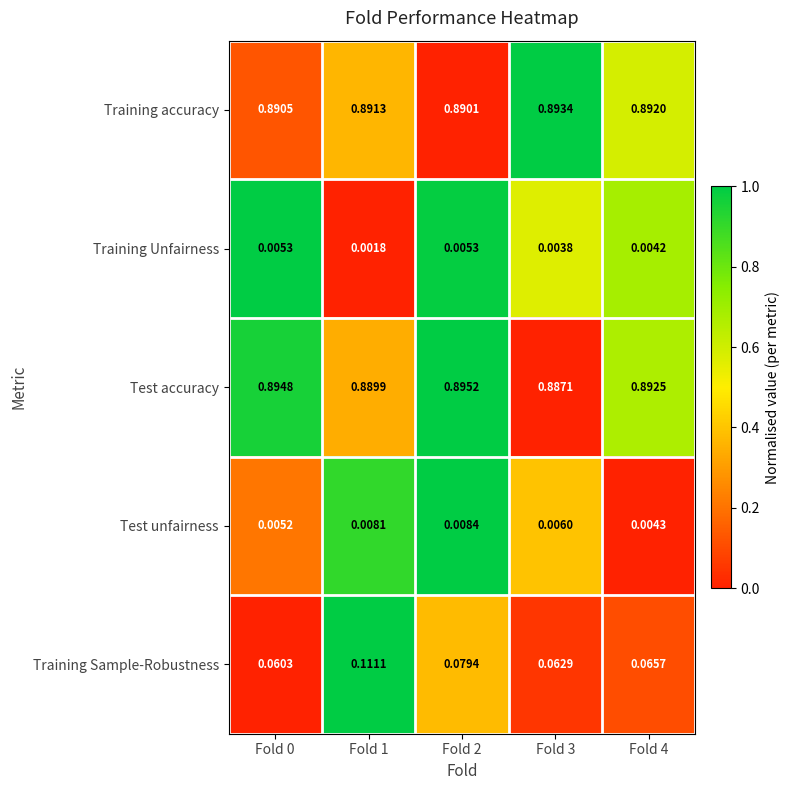

Which series has the widest spread of values?

Training Sample-Robustness